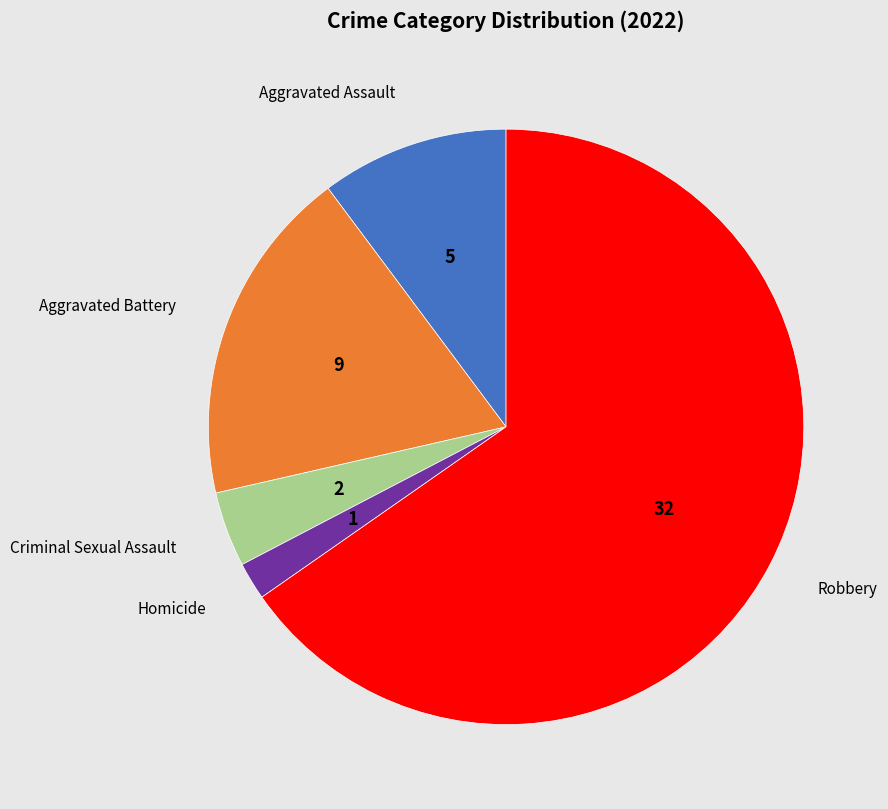

Is there any slice that represents more than half of the pie?

Yes